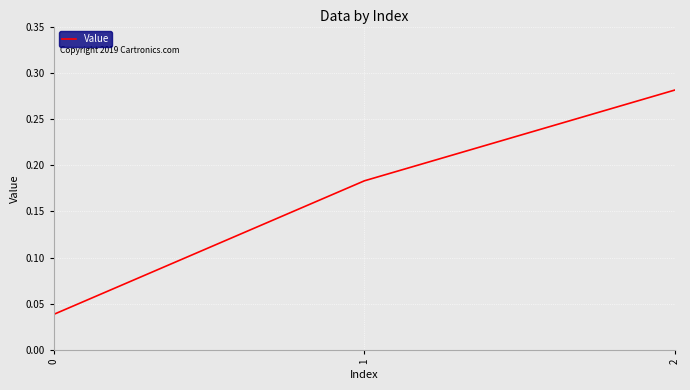

True or false: the data shows 0.1 at 0.

False